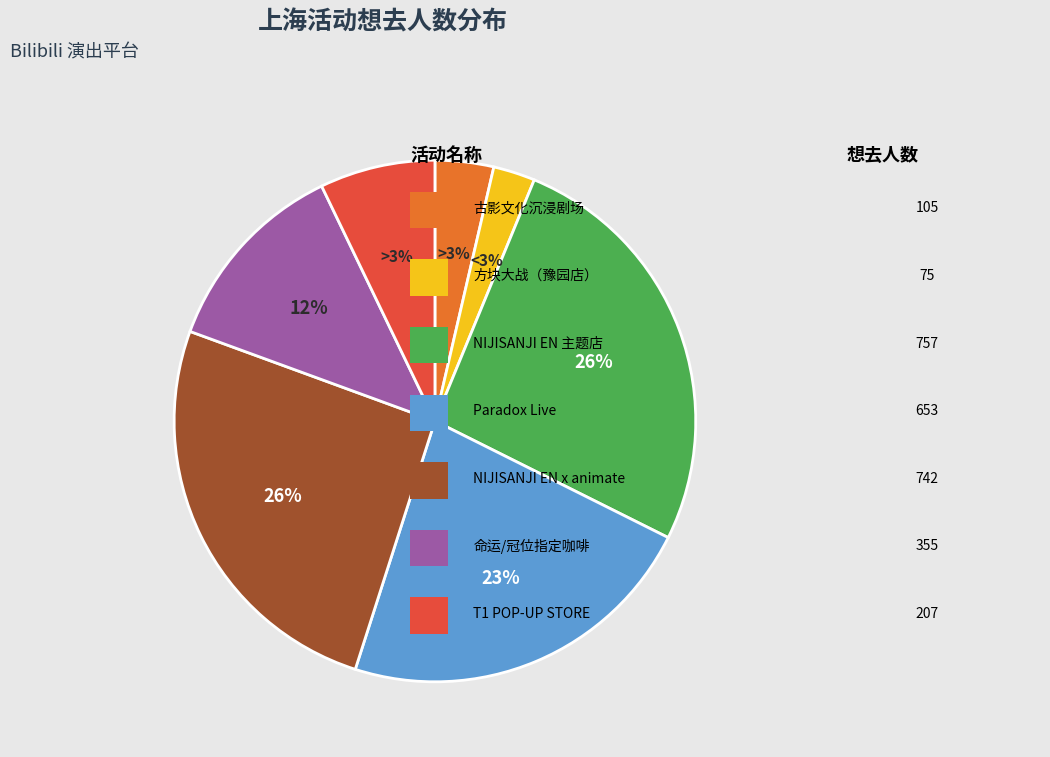

Rank the categories by value from highest to lowest.

上海·NIJISANJI EN 官方授权主题店, 上海·「NIJISANJI EN x animate cafe」, 上海·Paradox Live·[灯光渐强], 上海·2024《命运/冠位指定 冠位时间神殿所罗门》  萌果酱谷子咖啡, 上海·T1 POP-UP STORE, 上海·古影文化《1941·新和医院》大型沉浸式互动剧场, 上海·方块大战（豫园店）